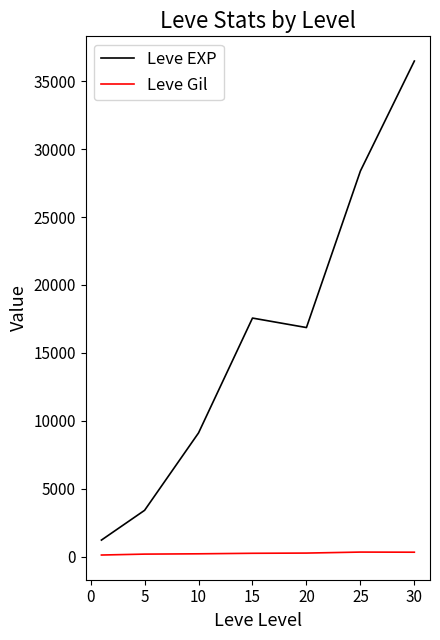

True or false: Leve Gil and Leve EXP intersect in this chart.

False